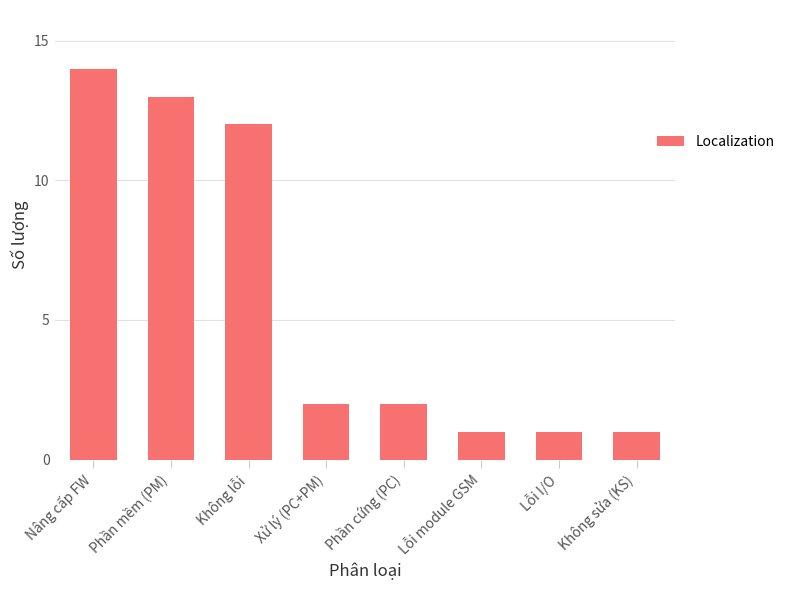

Reading left to right, list all the values displayed in this chart.

Nâng cấp FW=14	Phần mềm (PM)=13	Không lỗi=12	Xử lý (PC+PM)=2	Phần cứng (PC)=2	Lỗi module GSM=1	Lỗi I/O=1	Không sửa (KS)=1